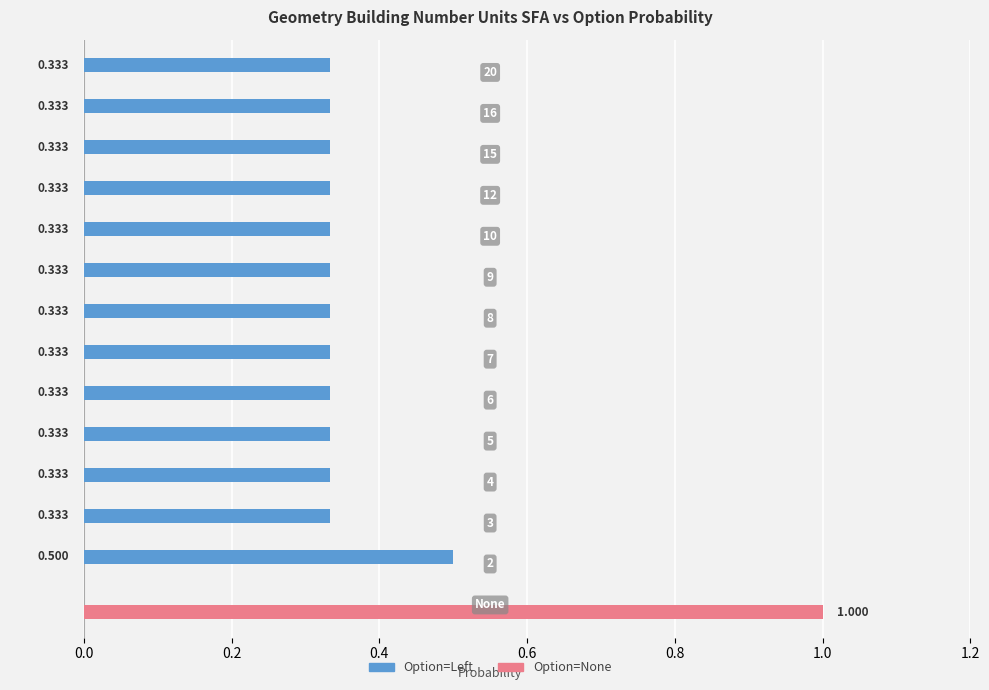

Which series has the largest total across all categories?

Option=Left